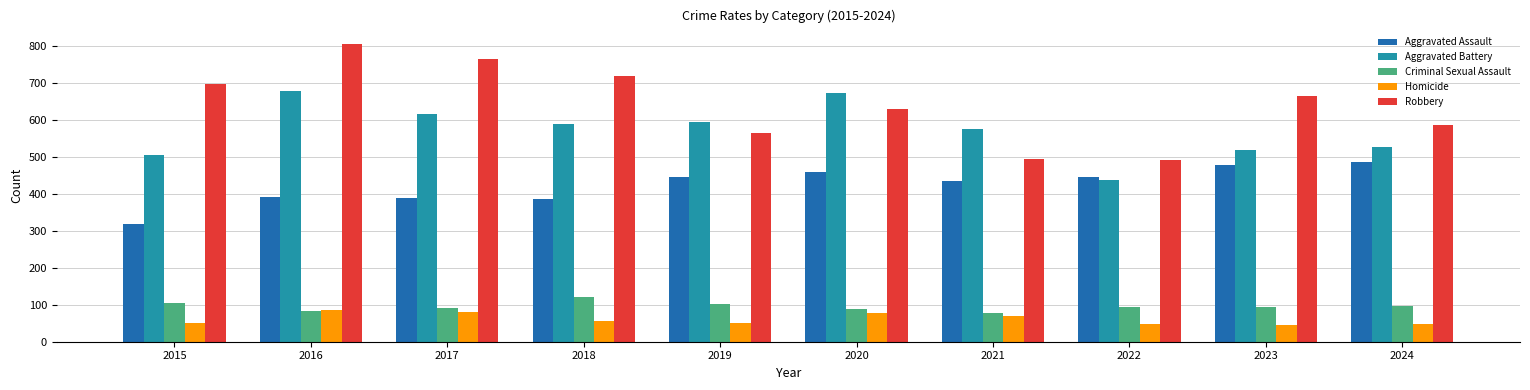

Is it true that Robbery equals 998 at 2017?

False